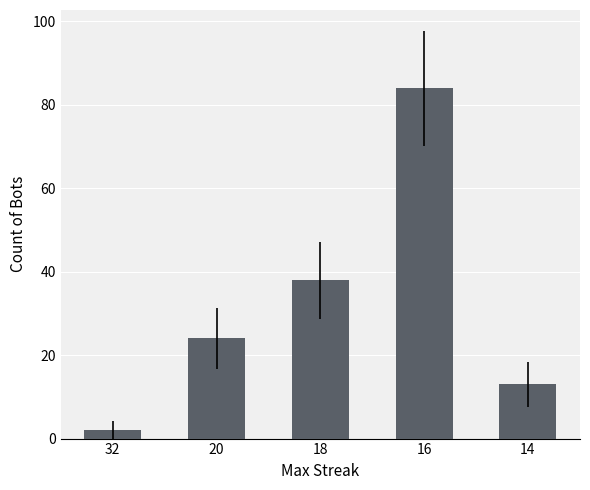

Reading right to left, transcribe all the data shown in this chart.

14=13	16=84	18=38	20=24	32=2